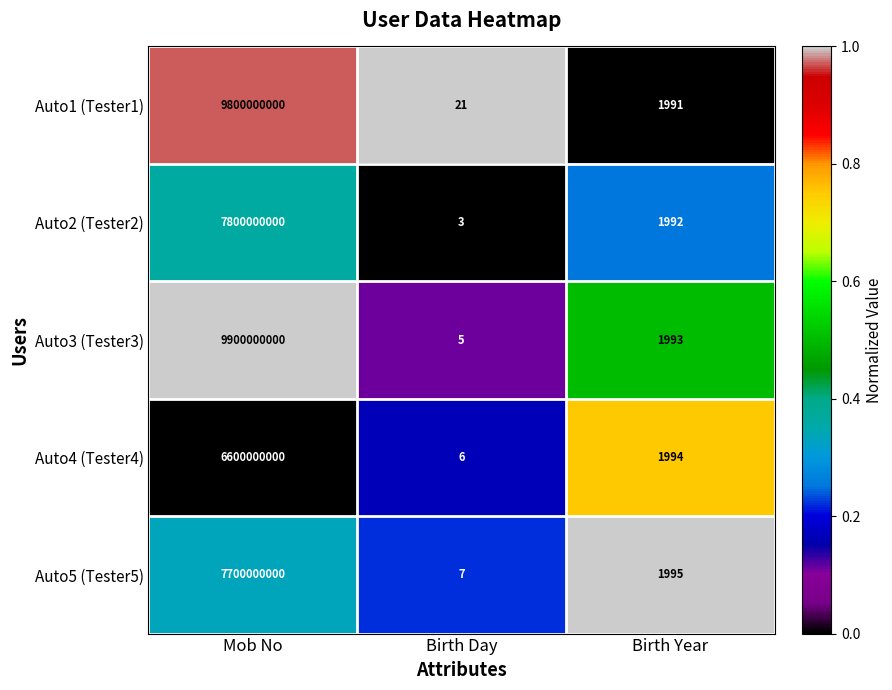

What is the spread (max minus min) of values at Birth Year?

4